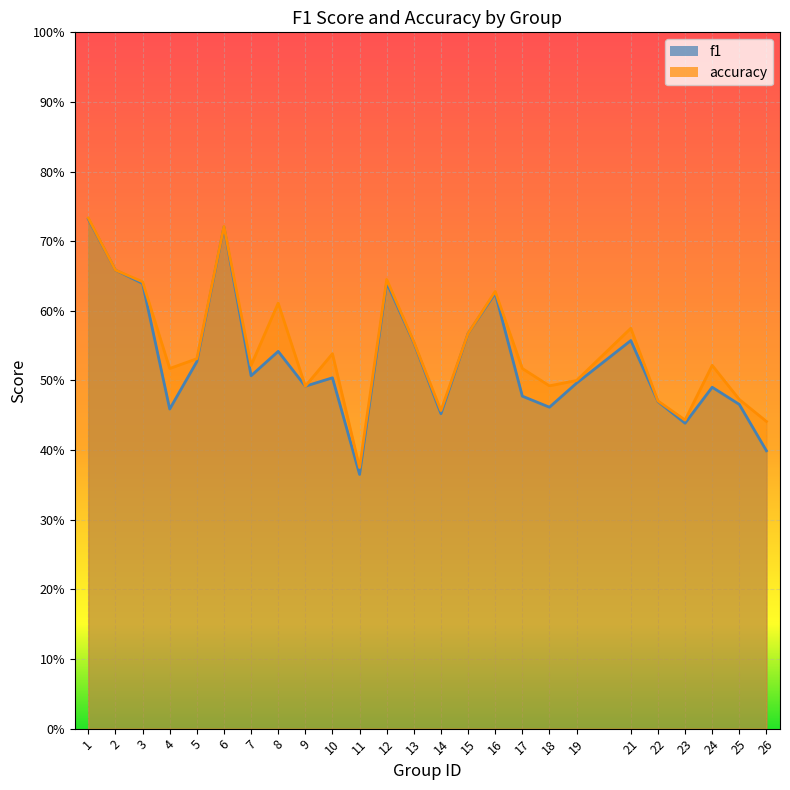

What are all the series names shown in the legend?

f1, accuracy